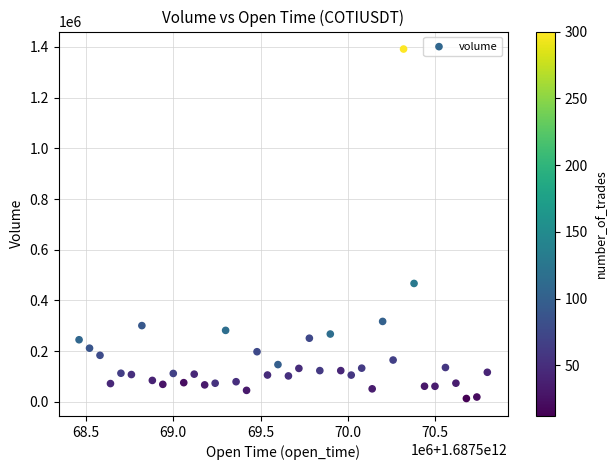

What is the range of X values (max minus min)?

2340000